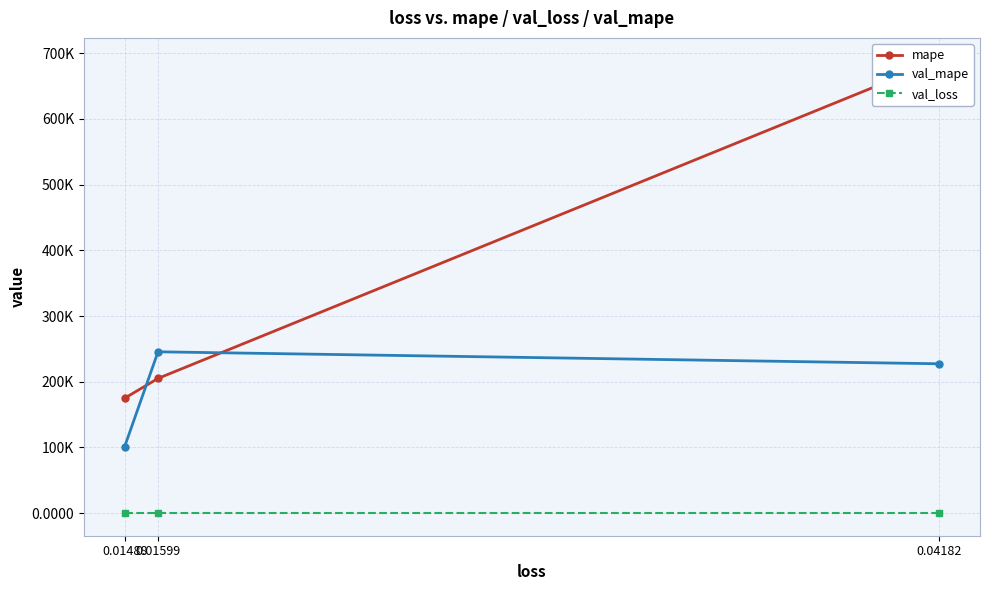

How many lines are shown in the chart?

3